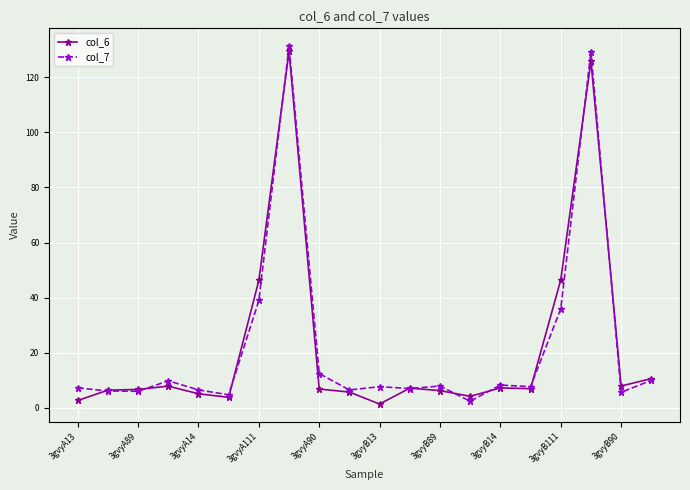

What is the highest value of the col_6 series?

129.4